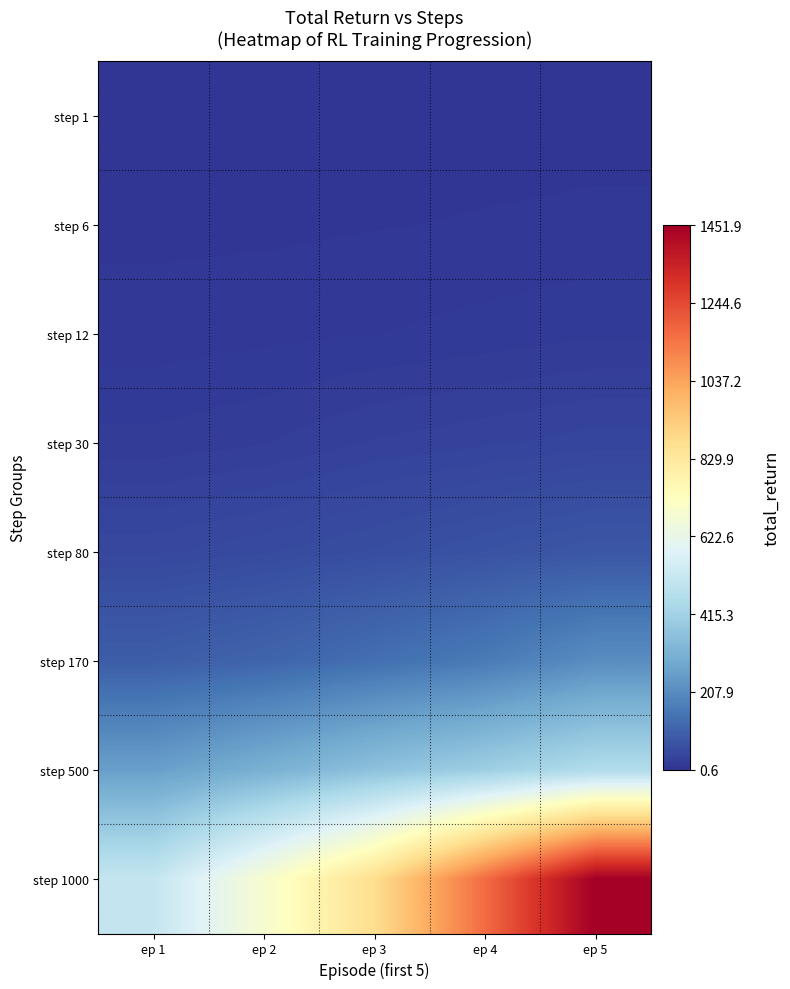

What is the spread (max minus min) of values at ep 5?

1447.9